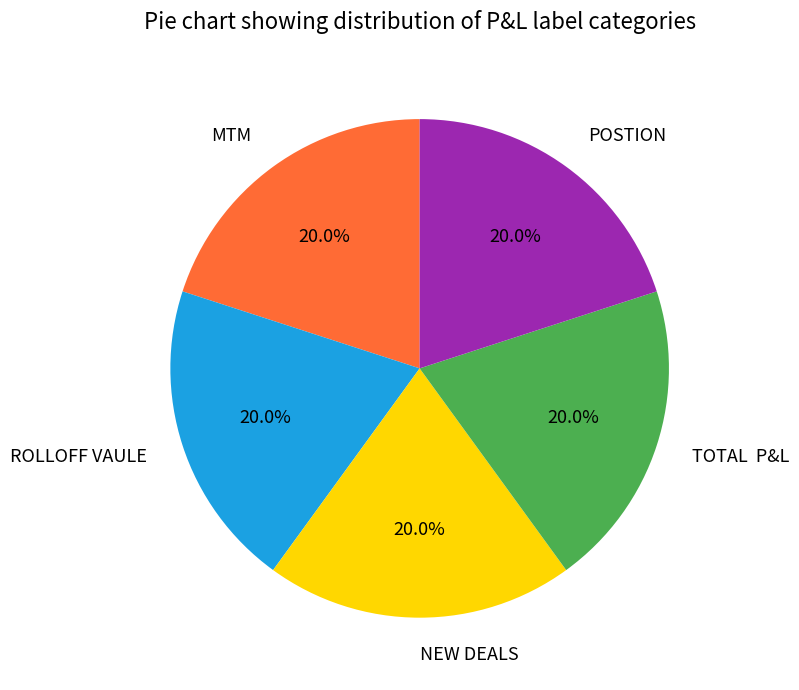

To the nearest percent, what is the difference between the largest and smallest slice percentages?

0%